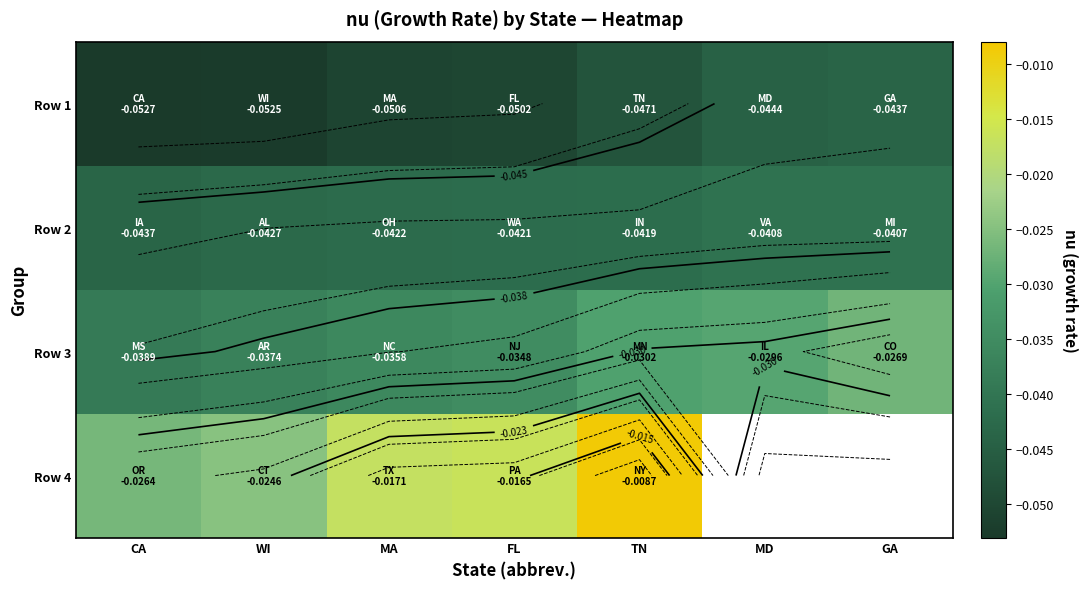

At which label does Row 2 reach its peak?

GA